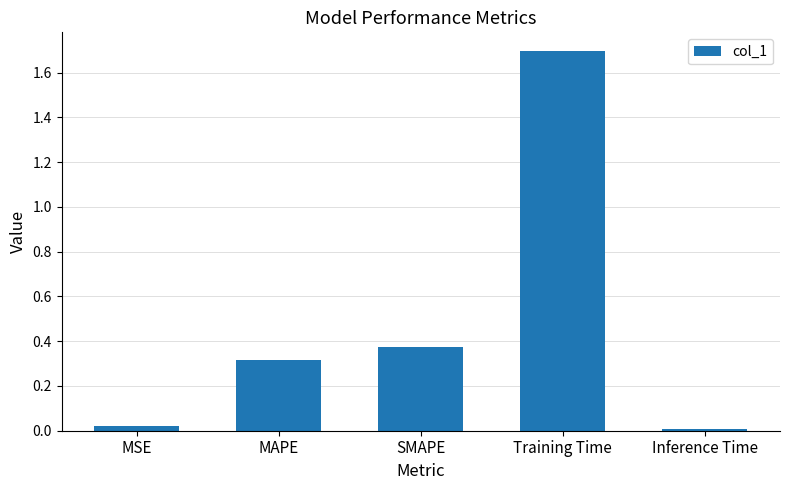

What position from the left is SMAPE?

3